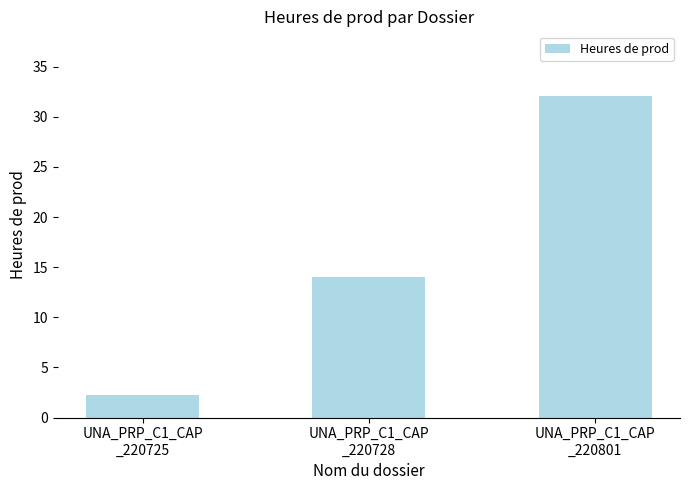

True or false: the data shows 2.2 at UNA_PRP_C1_CAP
_220725.

True